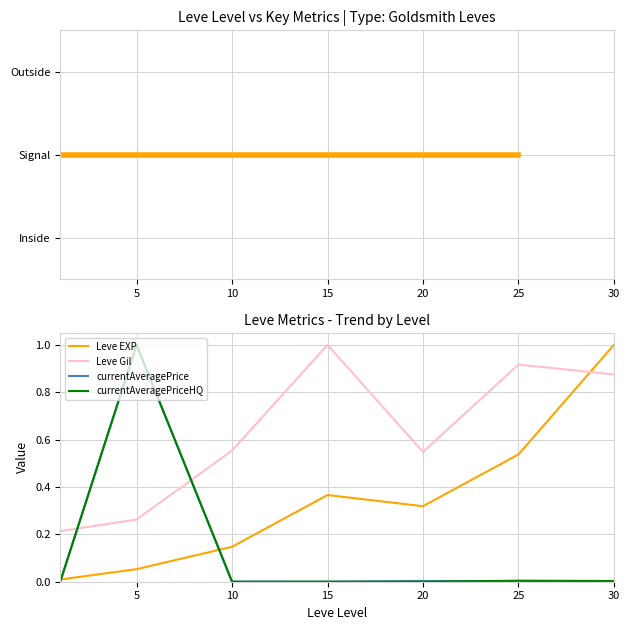

Which series has the largest total across all categories?

Leve Gil